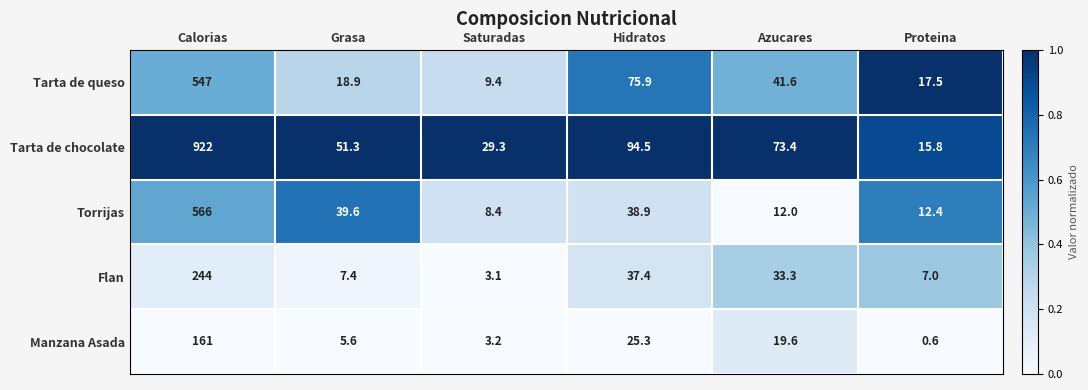

Which series has the largest total across all categories?

Tarta de chocolate